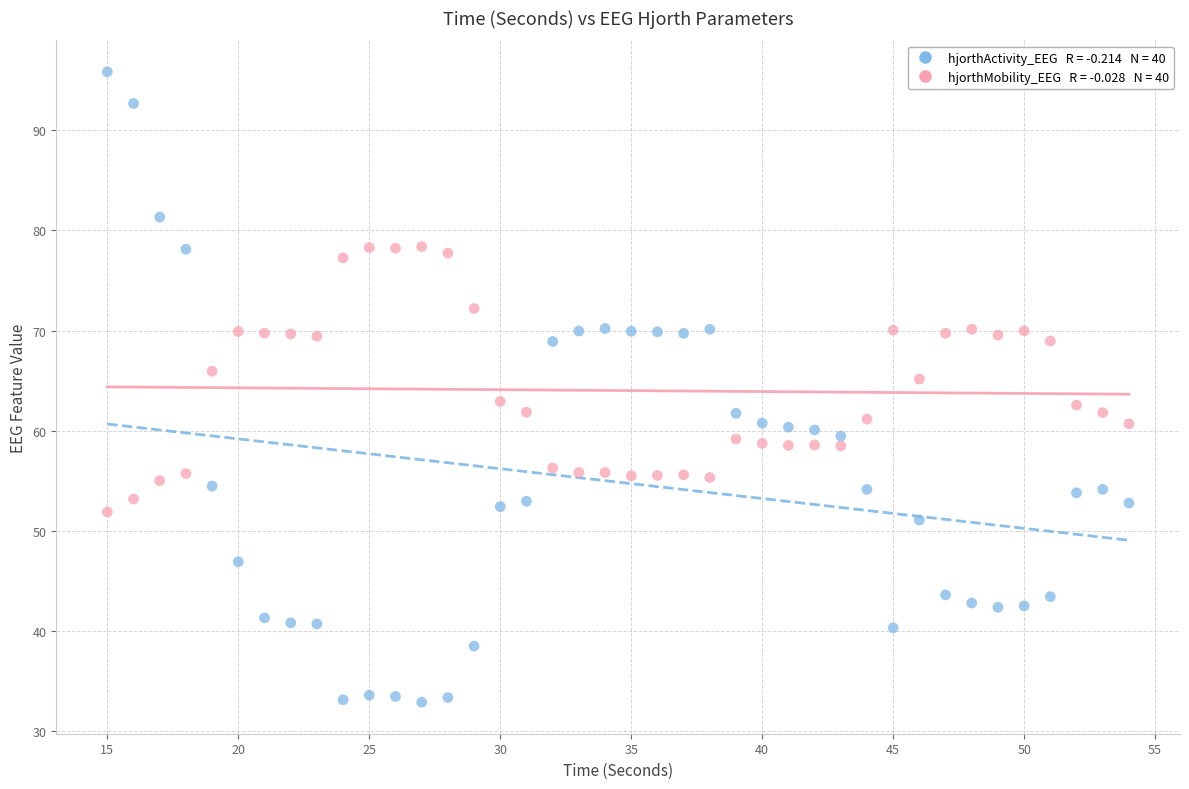

Across all data points, what is the range of Y values (max minus min)?

63.0